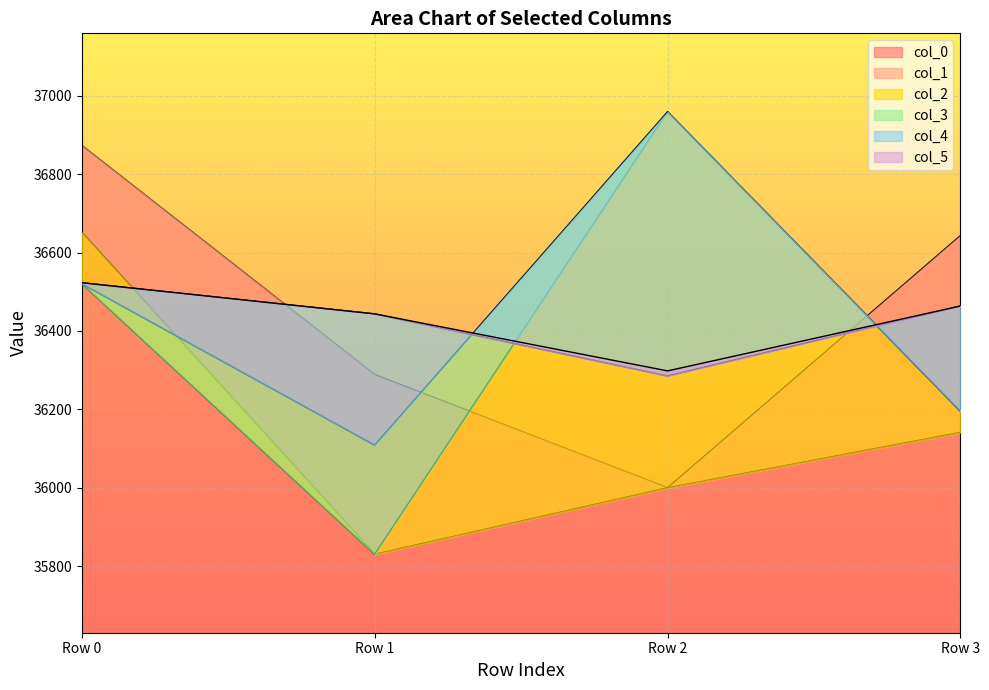

How many lines are shown in the chart?

6